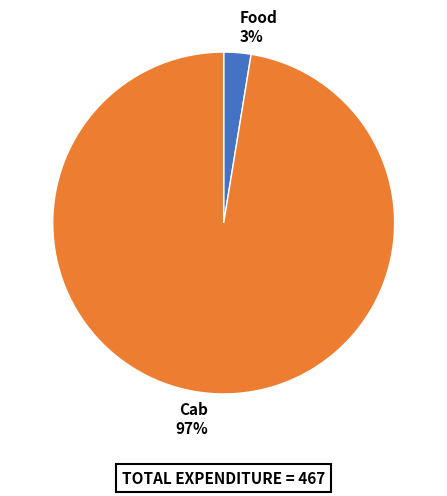

Which slice is the largest?

Cab